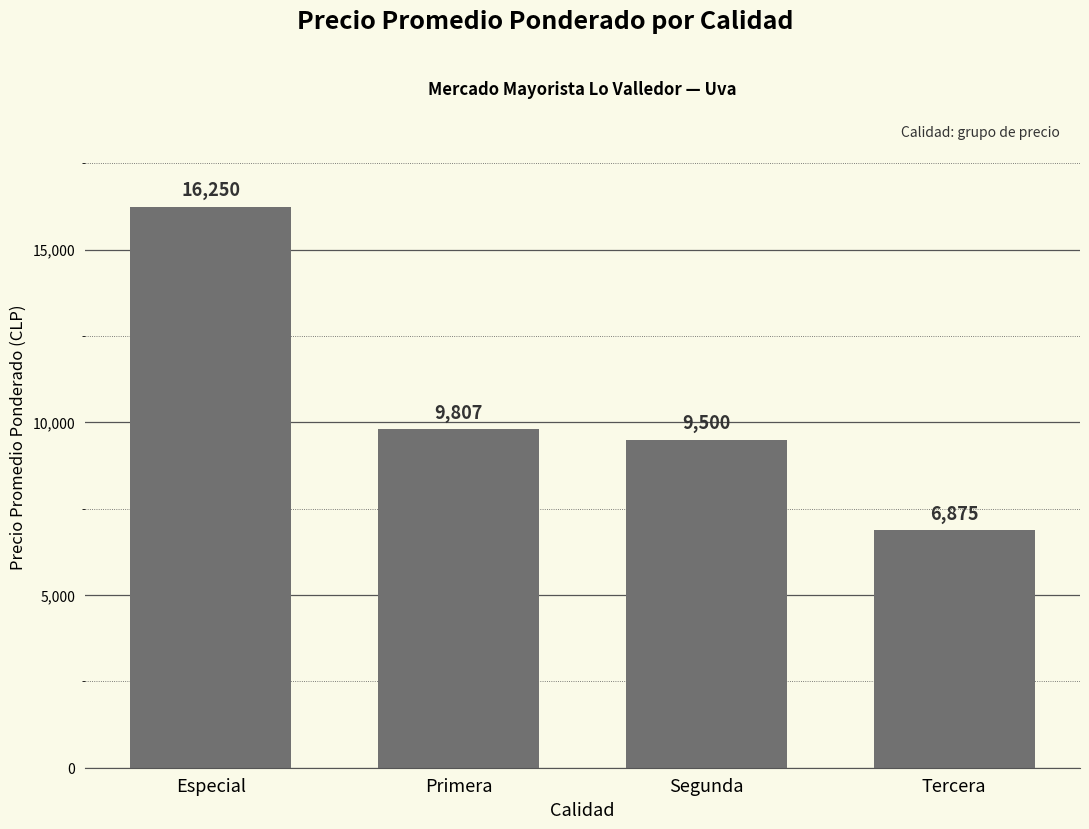

List the labels in order of value, largest first.

Especial, Primera, Segunda, Tercera